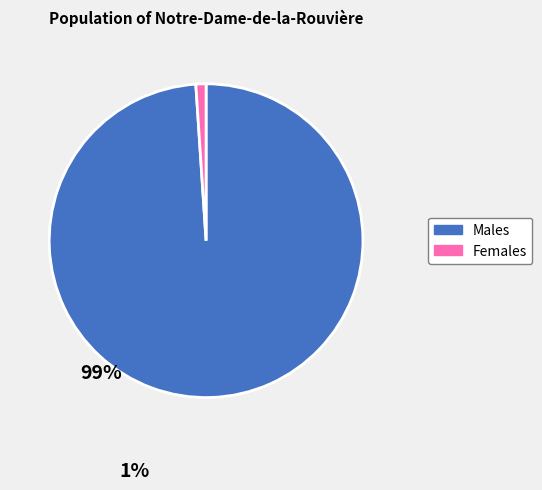

Is it true that Females is 8% of the pie?

False